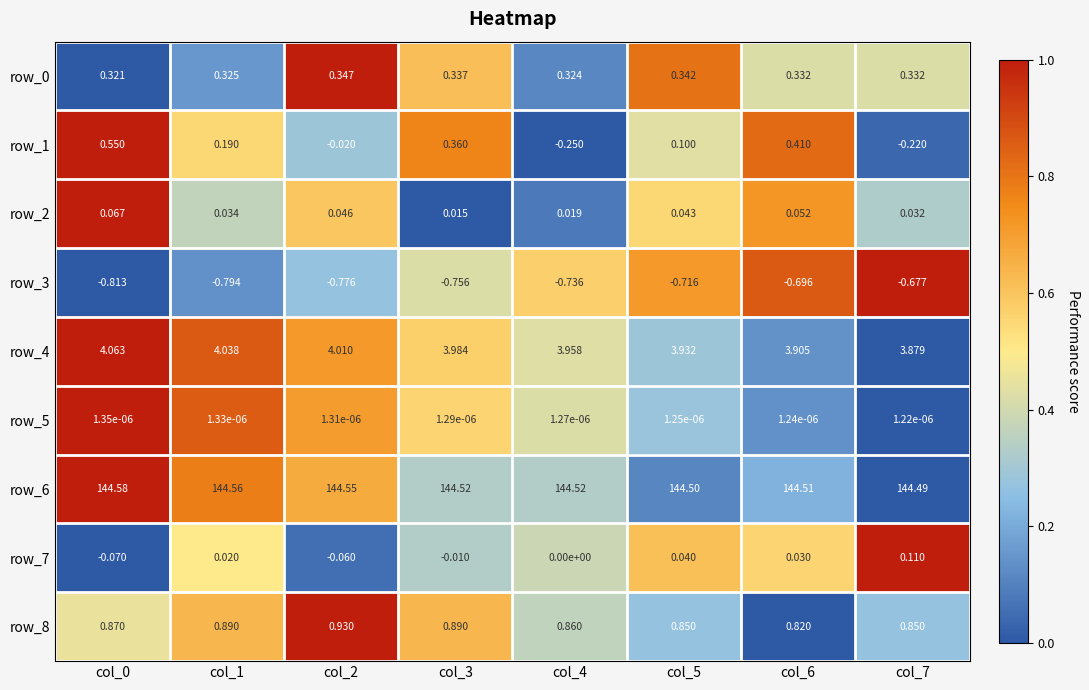

At how many categories does at least one series exceed 0?

8